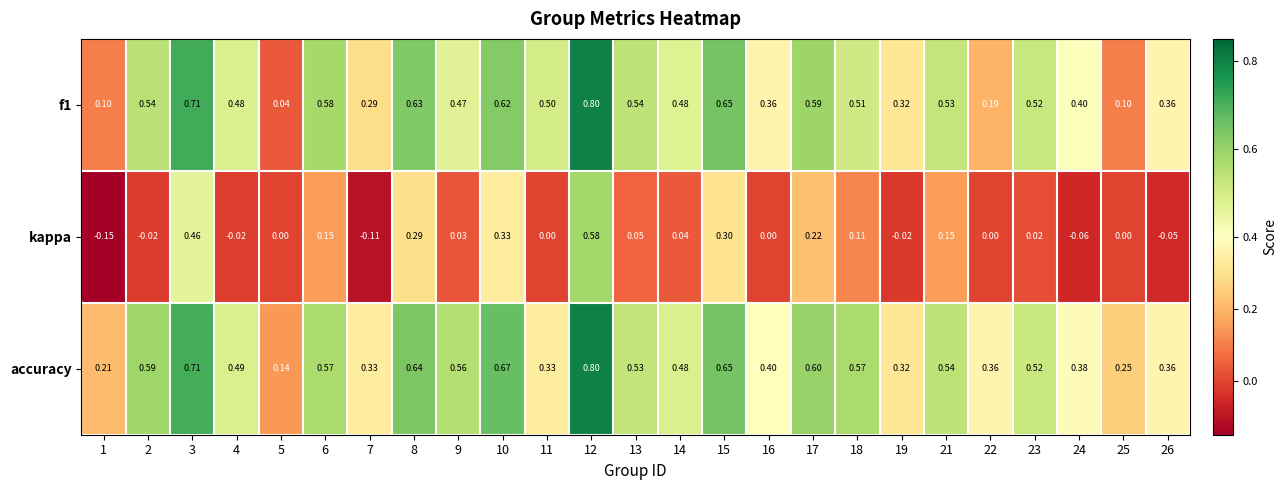

Which series has the largest total across all categories?

accuracy